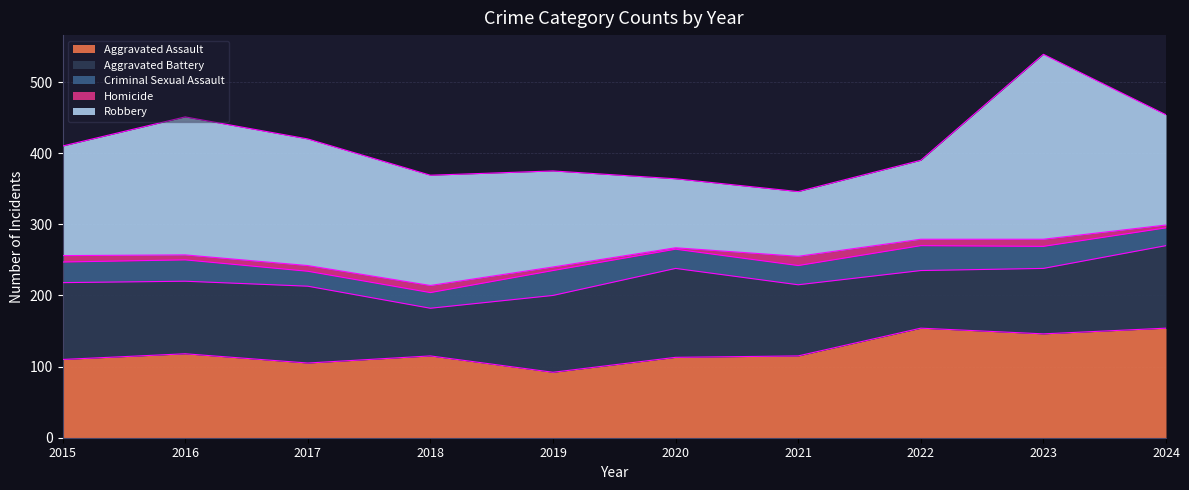

How many lines are shown in the chart?

5